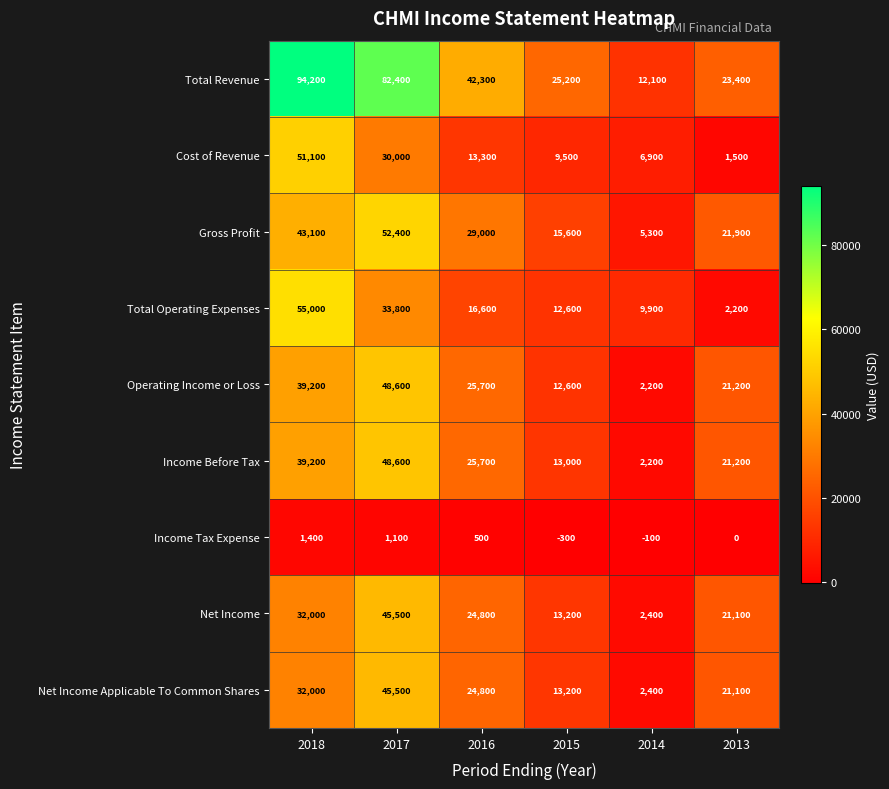

Is it true that Net Income equals 45017 at 2018?

False